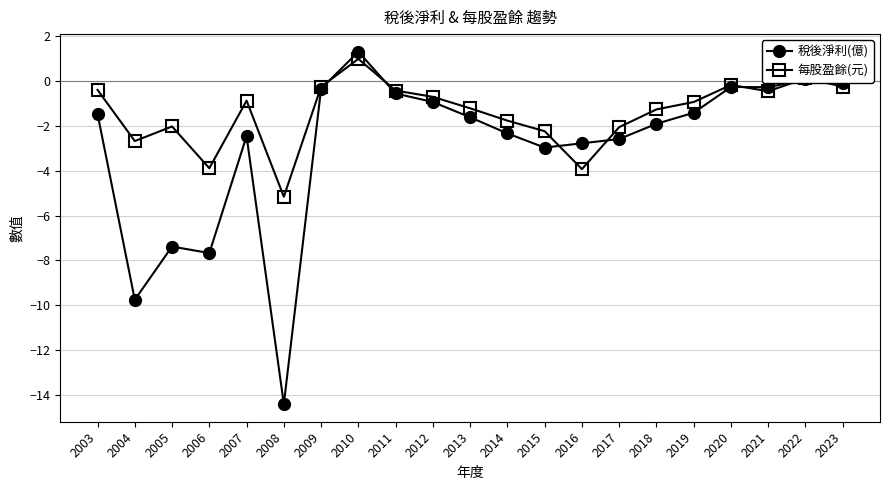

Read the 稅後淨利(億) value at 2007.

-2.5